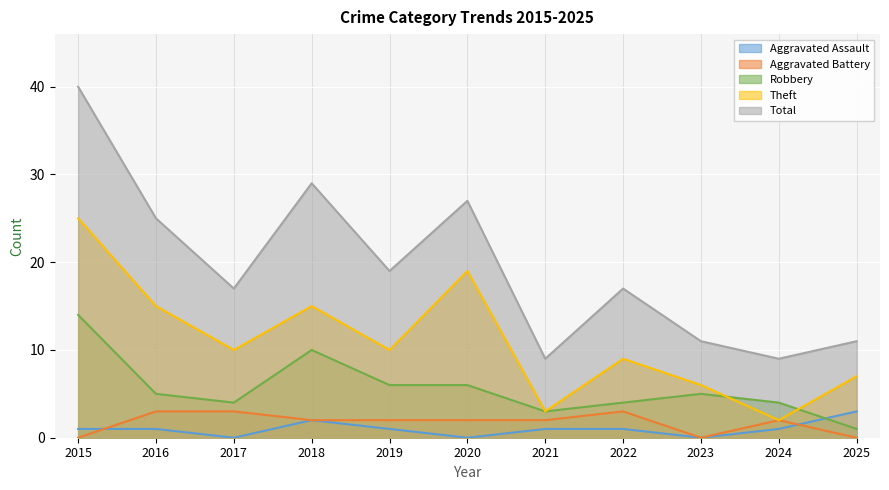

True or false: Theft has a value of 10 at 2017.

True